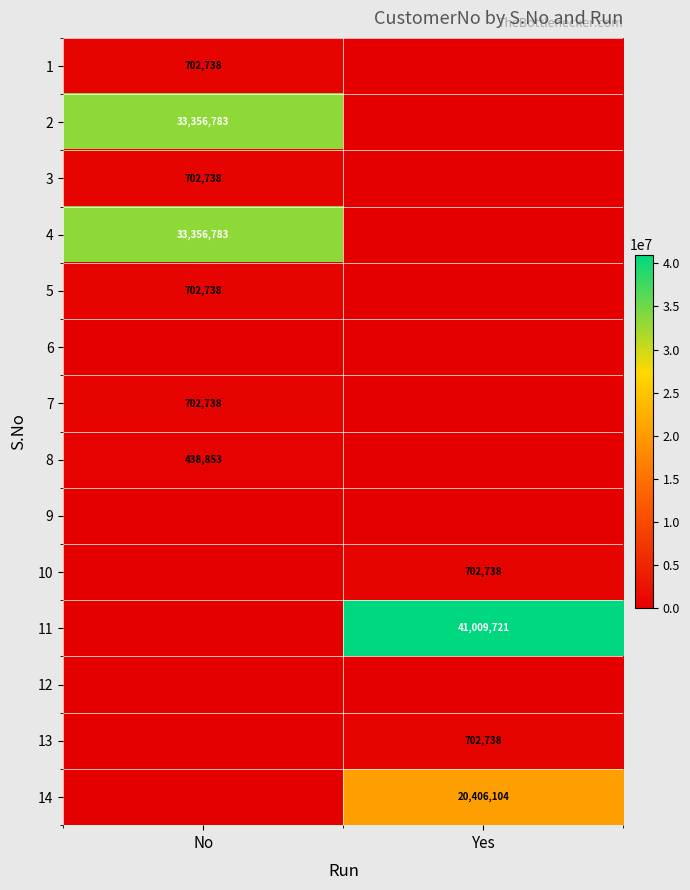

Is it true that 10 equals 702738 at Yes?

True